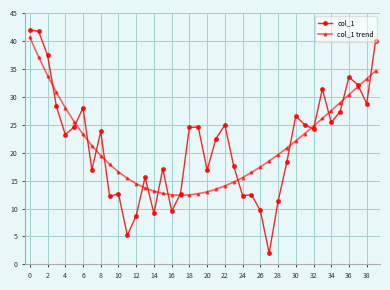

True or false: col_1 trend and col_1 intersect in this chart.

True